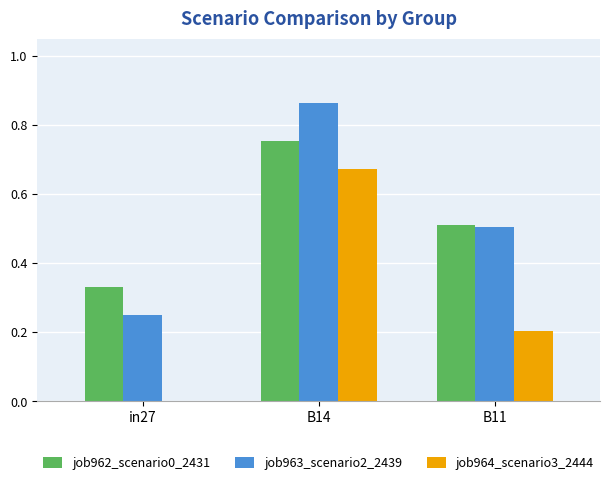

Is the value of job963_scenario2_2439 at B14 greater than the value of job964_scenario3_2444 at in27?

Yes